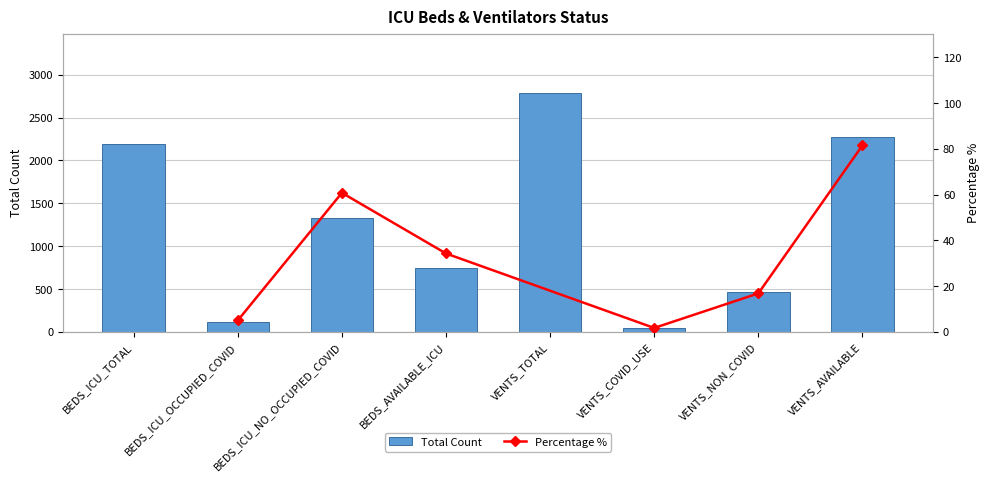

List the labels in order of value, largest first.

VENTS_TOTAL, VENTS_AVAILABLE, BEDS_ICU_TOTAL, BEDS_ICU_NO_OCCUPIED_COVID, BEDS_AVAILABLE_ICU, VENTS_NON_COVID, BEDS_ICU_OCCUPIED_COVID, VENTS_COVID_USE